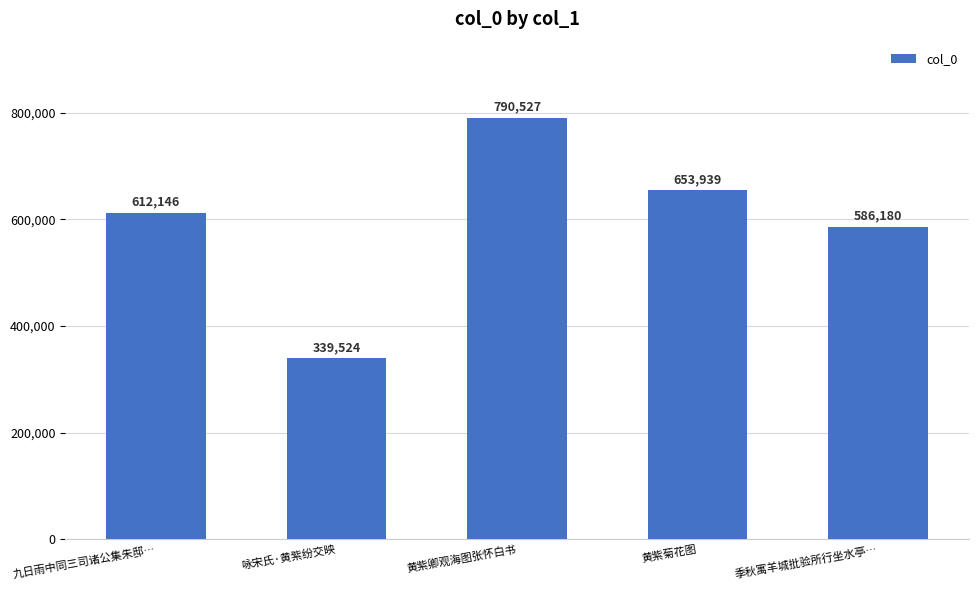

Approximately how many times larger is the value at 九日雨中同三司诸公集朱邸… compared to 季秋寓羊城批验所行坐水亭…?

1.0